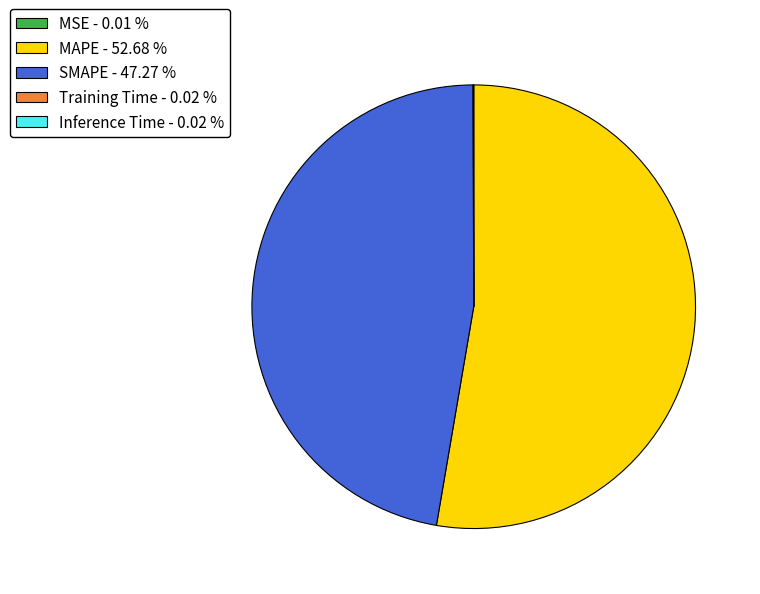

Approximately how many times larger is the value at MAPE - 52.68 % compared to SMAPE - 47.27 %?

1.1